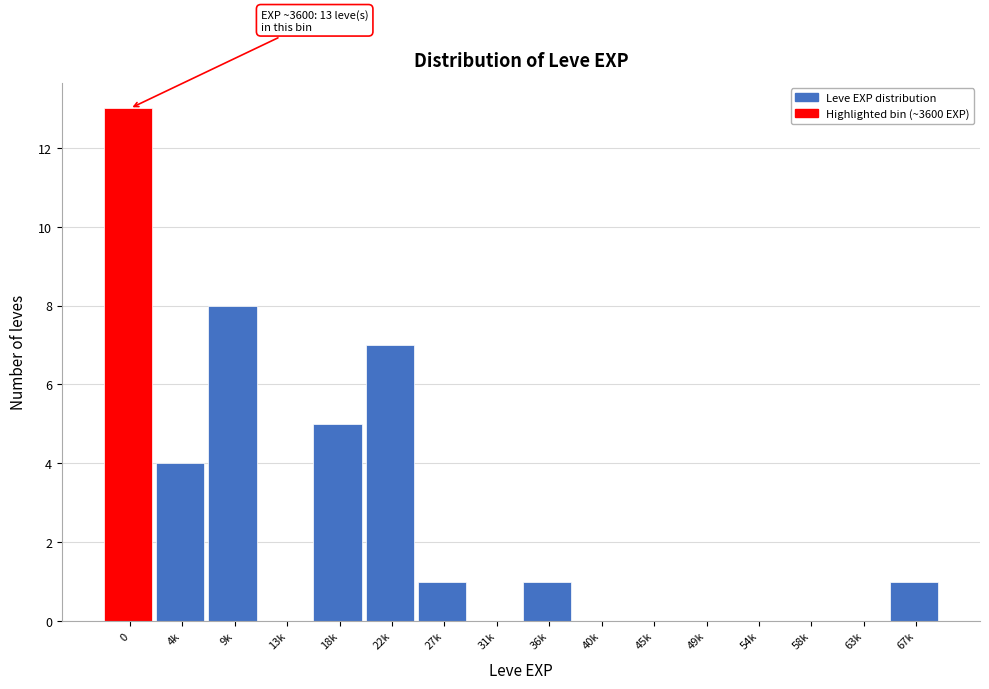

Reading left to right, what are all the values shown in this chart?

0=13	4k=4	9k=8	13k=0	18k=5	22k=7	27k=1	31k=0	36k=1	40k=0	45k=0	49k=0	54k=0	58k=0	63k=0	67k=1